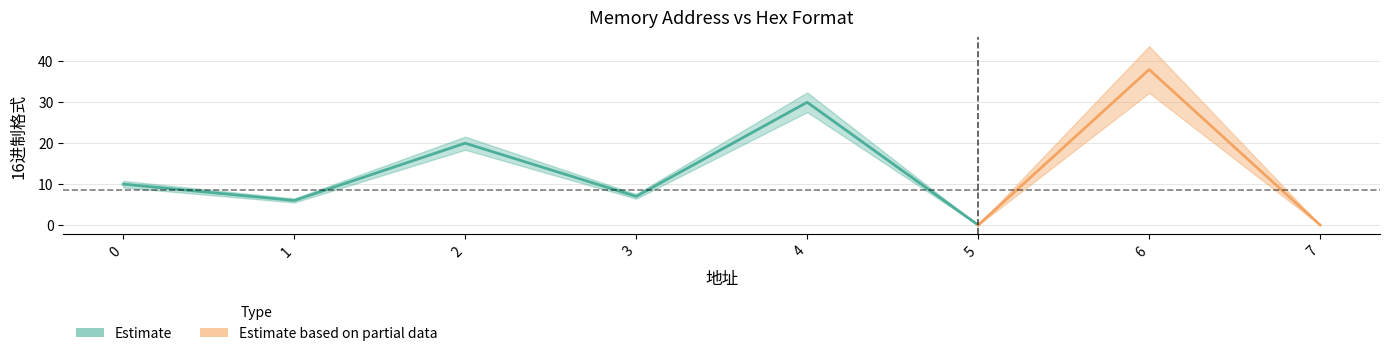

What is the value of the 1st point from the left?

10